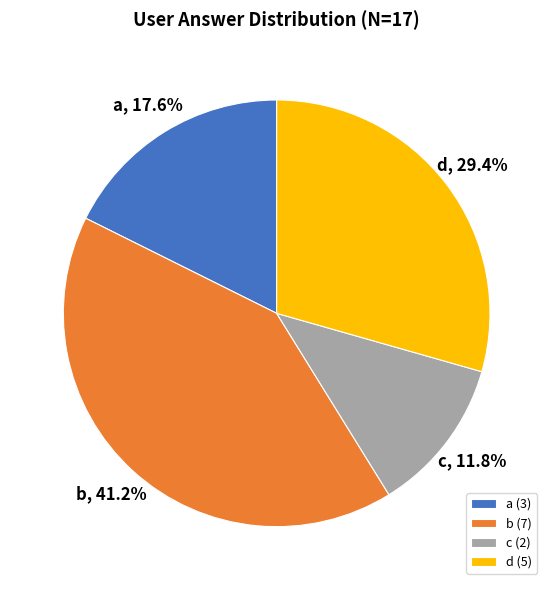

Which category has the smallest portion of the pie?

c